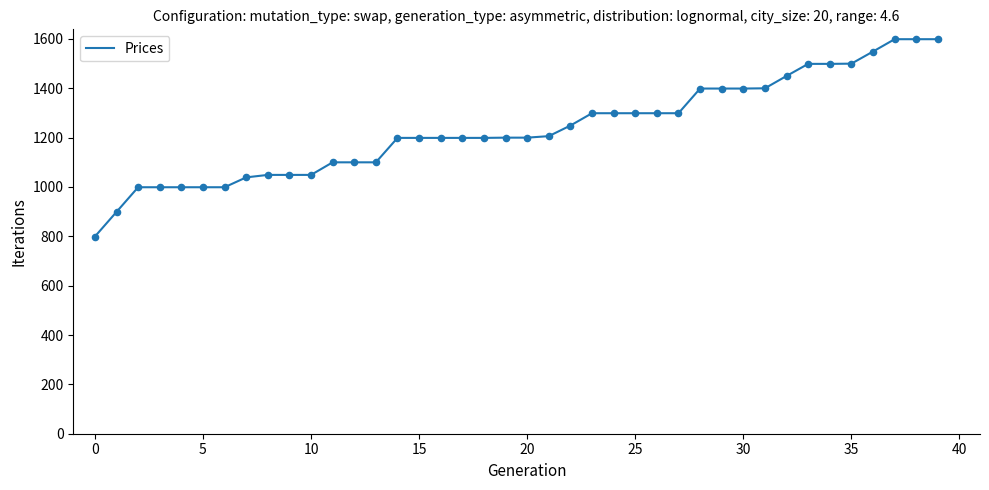

What is the difference between the maximum and minimum values?

800.0